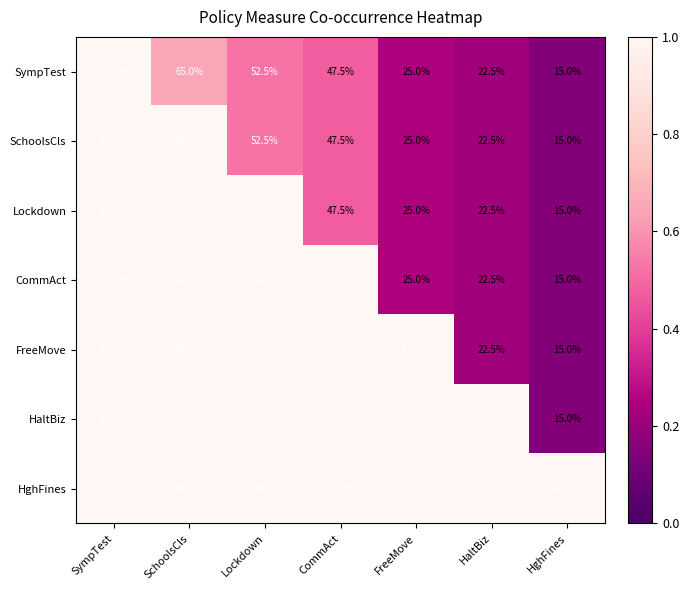

What is the spread (max minus min) of values at FreeMove?

75.0